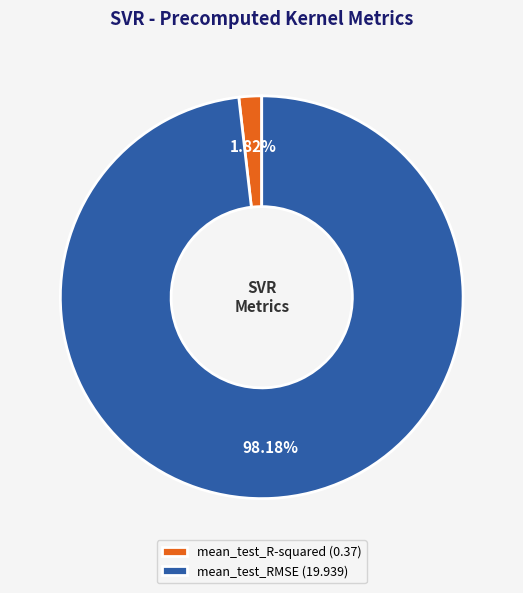

What is the total percentage of mean_test_RMSE and mean_test_R-squared?

100.0%